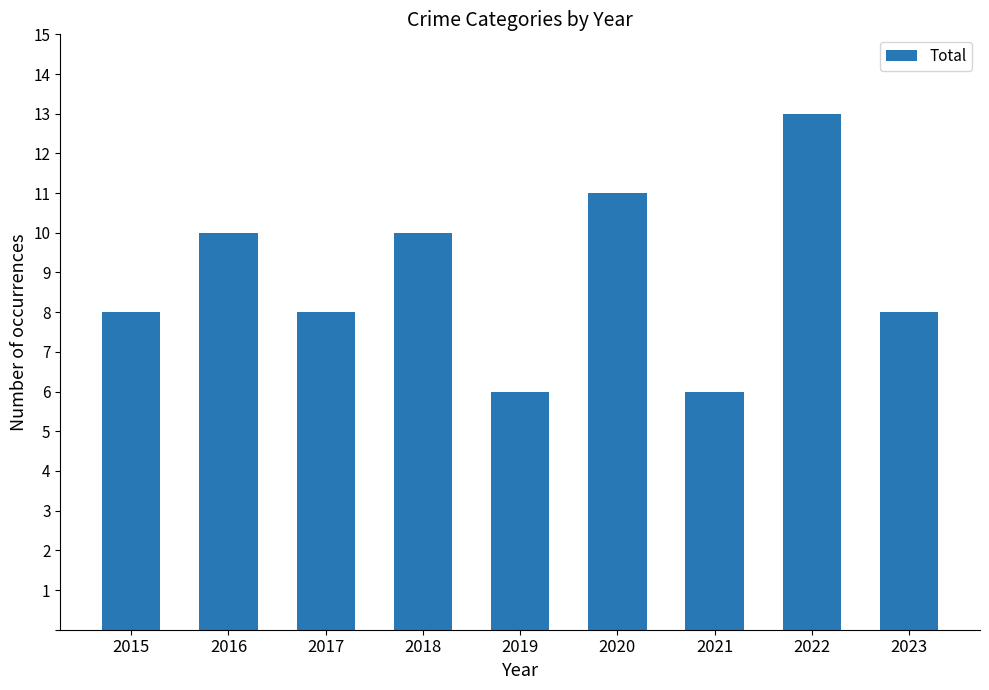

What is the greatest value displayed?

13